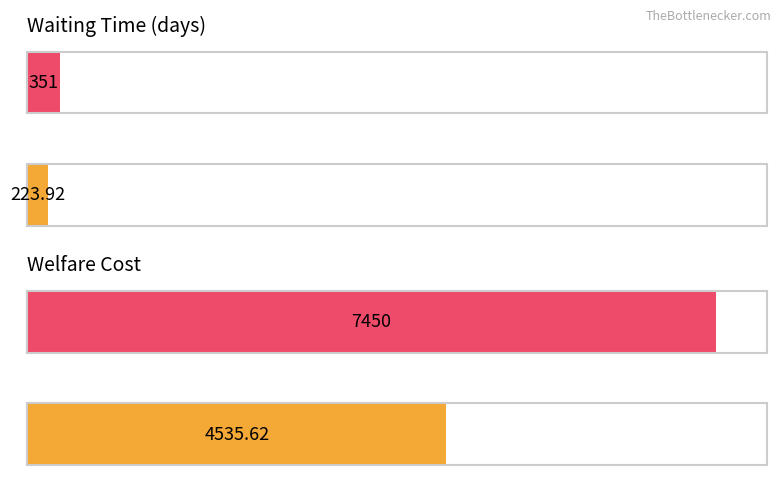

Which series has the largest total across all categories?

Welfare_cost